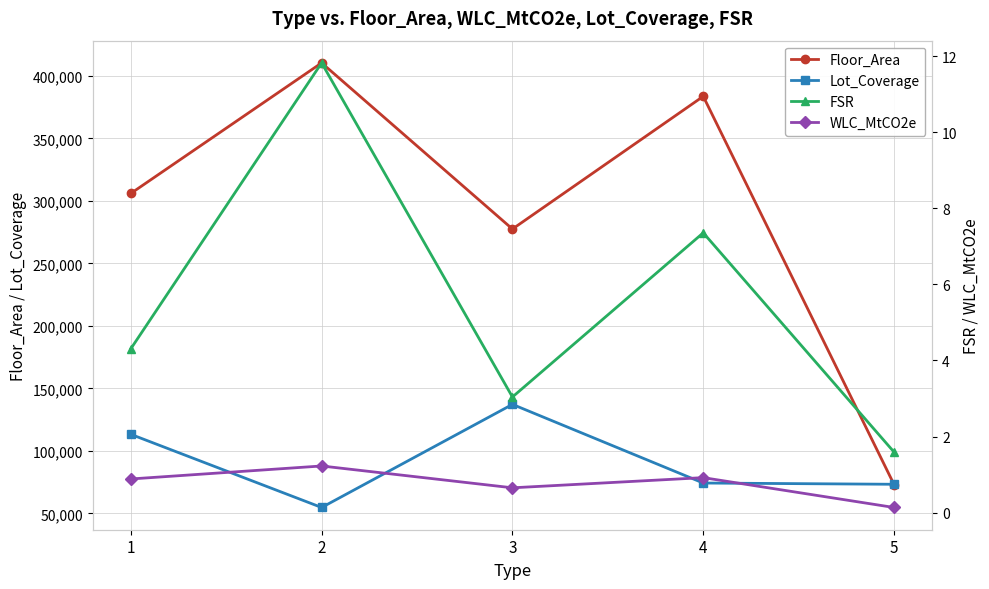

What is the total value across all series at 5?

146492.7